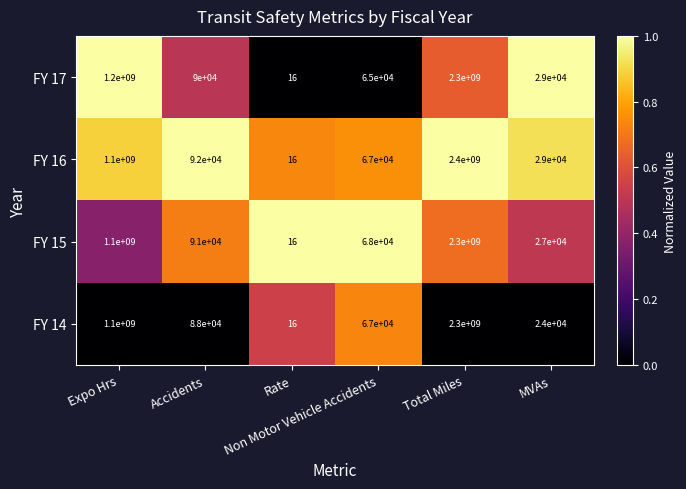

What is the maximum value shown in the chart?

2400000000